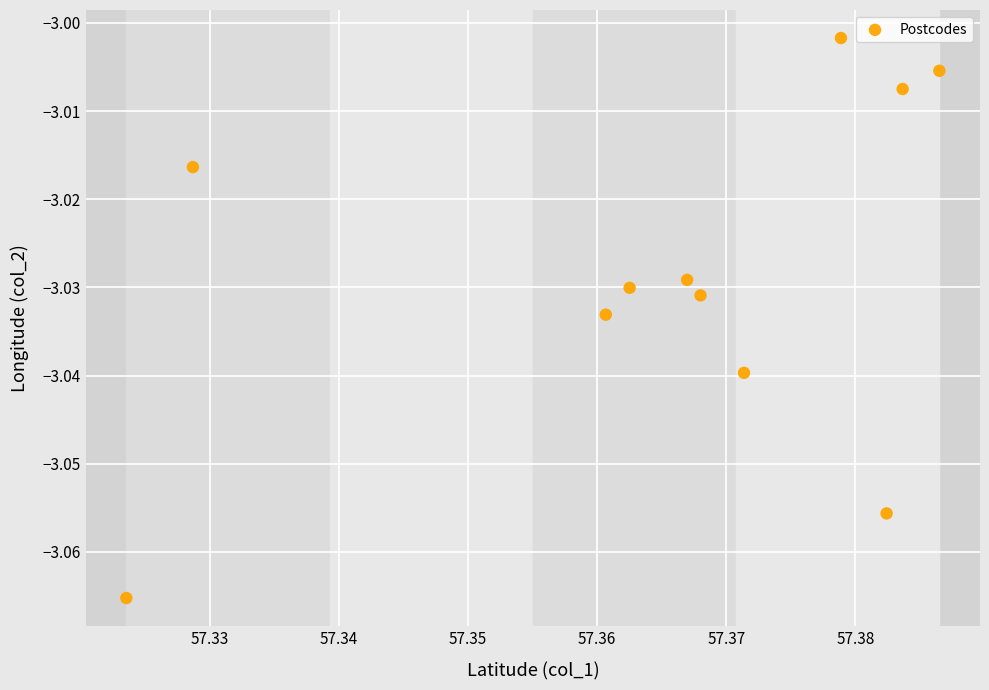

Count the number of points in this scatter plot.

11